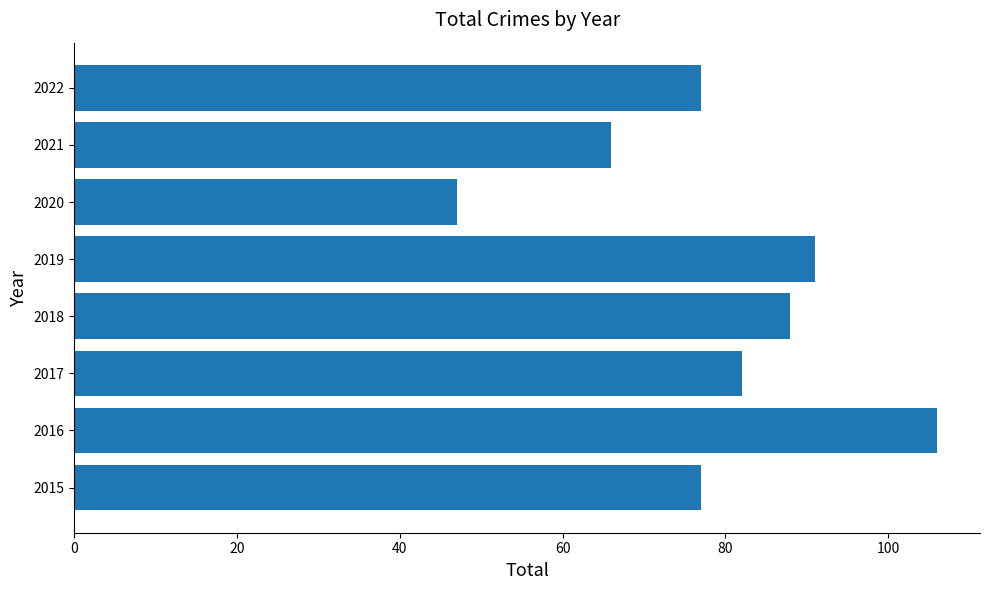

Is it true that the value at 2015 is 43?

False